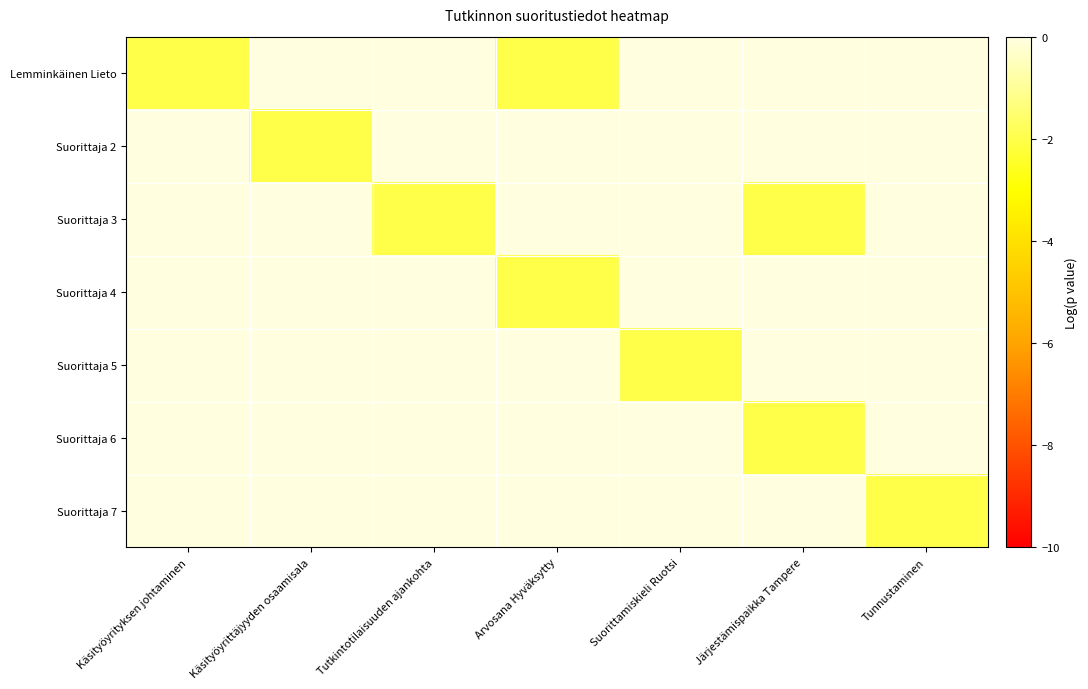

Rank the series by their maximum value, from highest to lowest.

Lemminkäinen Lieto, Suorittaja 2, Suorittaja 3, Suorittaja 4, Suorittaja 5, Suorittaja 6, Suorittaja 7